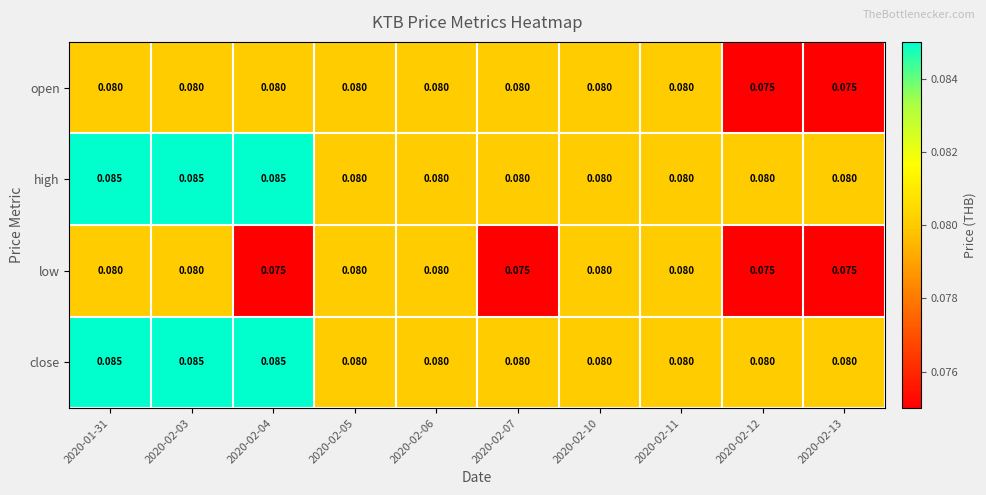

Is the value of low at 2020-02-13 greater than the value of high at 2020-02-05?

No